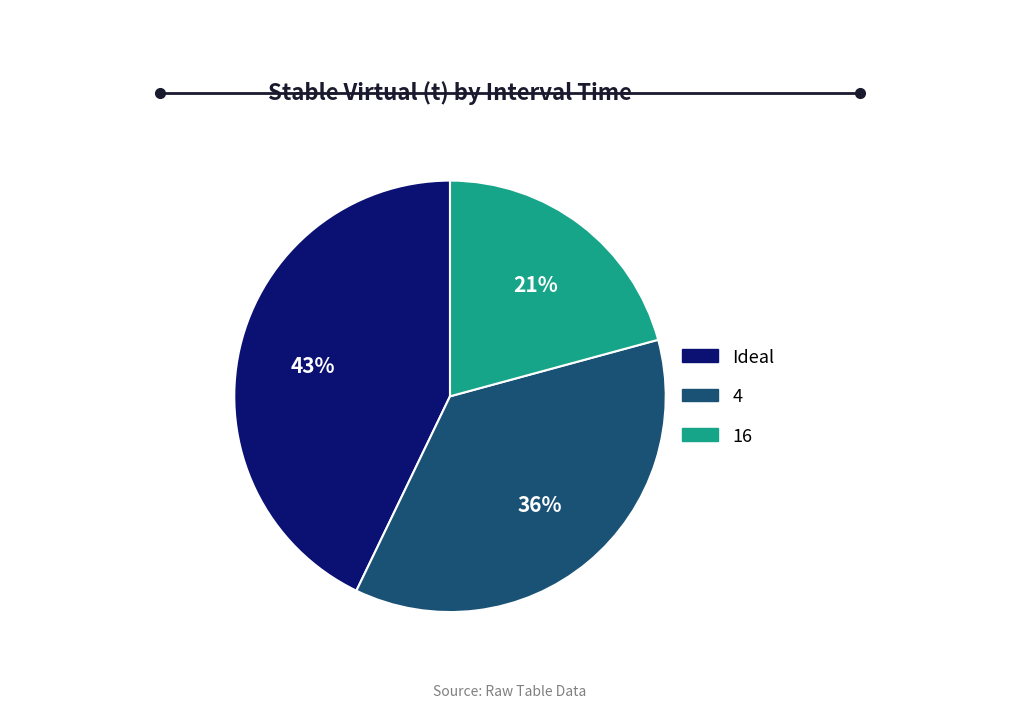

Do Ideal and 16 together represent more than half of the pie?

Yes